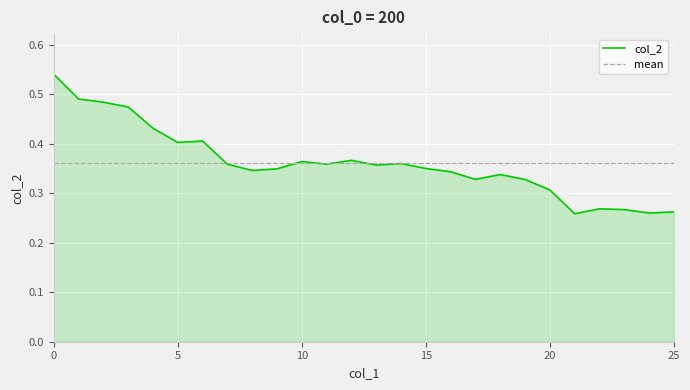

Rank the categories by value from highest to lowest.

0, 1, 2, 3, 4, 6, 5, 12, 10, 14, 11, 7, 13, 15, 9, 8, 16, 18, 17, 19, 20, 22, 23, 25, 24, 21